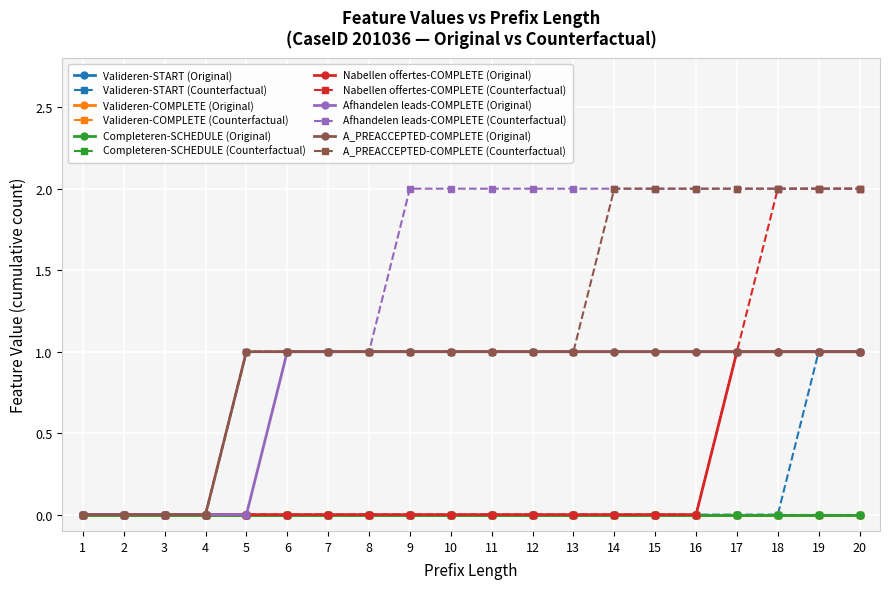

Is this an area chart (filled region under the line)?

No